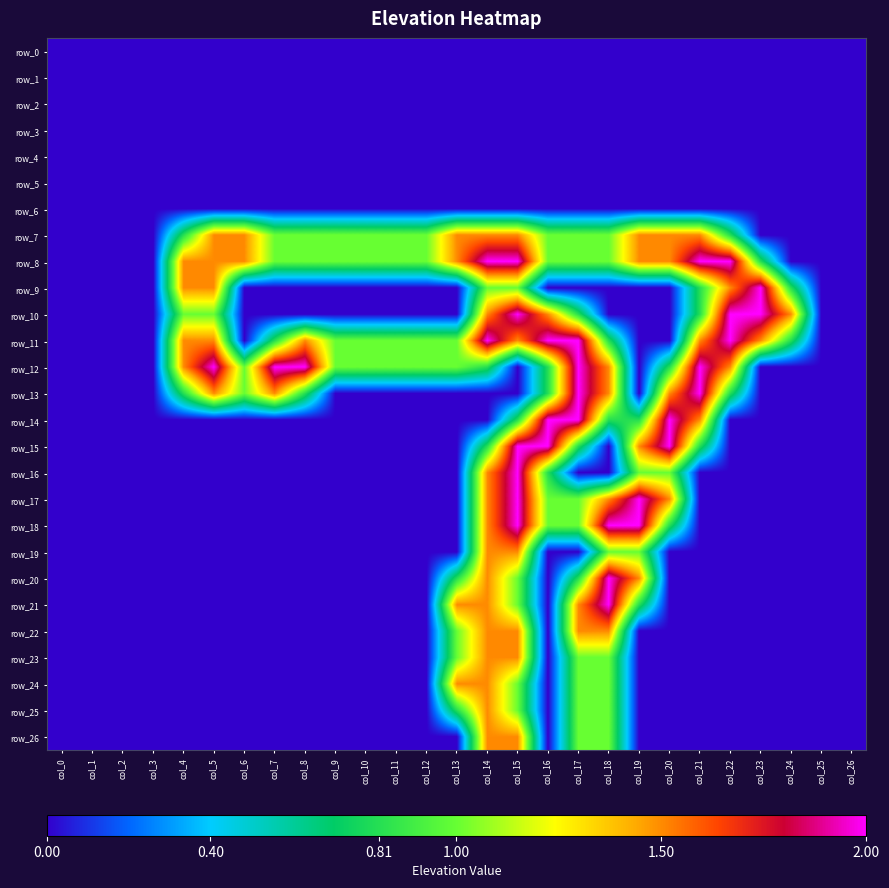

Reading right to left, what are all the values shown in this chart?

row_0: 0.0	0.0	0.0	0.0	0.0	0.0	0.0	0.0	0.0	0.0	0.0	0.0	0.0	0.0	0.0	0.0	0.0	0.0	0.0	0.0	0.0	0.0	0.0	0.0	0.0	0.0	0.0
row_1: 0.0	0.0	0.0	0.0	0.0	0.0	0.0	0.0	0.0	0.0	0.0	0.0	0.0	0.0	0.0	0.0	0.0	0.0	0.0	0.0	0.0	0.0	0.0	0.0	0.0	0.0	0.0
row_2: 0.0	0.0	0.0	0.0	0.0	0.0	0.0	0.0	0.0	0.0	0.0	0.0	0.0	0.0	0.0	0.0	0.0	0.0	0.0	0.0	0.0	0.0	0.0	0.0	0.0	0.0	0.0
row_3: 0.0	0.0	0.0	0.0	0.0	0.0	0.0	0.0	0.0	0.0	0.0	0.0	0.0	0.0	0.0	0.0	0.0	0.0	0.0	0.0	0.0	0.0	0.0	0.0	0.0	0.0	0.0
row_4: 0.0	0.0	0.0	0.0	0.0	0.0	0.0	0.0	0.0	0.0	0.0	0.0	0.0	0.0	0.0	0.0	0.0	0.0	0.0	0.0	0.0	0.0	0.0	0.0	0.0	0.0	0.0
row_5: 0.0	0.0	0.0	0.0	0.0	0.0	0.0	0.0	0.0	0.0	0.0	0.0	0.0	0.0	0.0	0.0	0.0	0.0	0.0	0.0	0.0	0.0	0.0	0.0	0.0	0.0	0.0
row_6: 0.0	0.0	0.0	0.0	0.0	0.0	0.0	0.0	0.0	0.0	0.0	0.0	0.0	0.0	0.0	0.0	0.0	0.0	0.0	0.0	0.0	0.0	0.0	0.0	0.0	0.0	0.0
row_7: 0.0	0.0	0.0	0.0	0.8	1.5	1.5	1.5	1.0	1.0	1.0	1.5	1.5	1.5	1.0	1.0	1.0	1.0	1.0	1.0	1.5	1.5	0.8	0.0	0.0	0.0	0.0
row_8: 0.0	0.0	0.0	0.8	2.0	2.0	1.5	1.5	1.0	1.0	1.0	2.0	2.0	1.5	1.0	1.0	1.0	1.0	1.0	1.0	1.5	1.5	1.5	0.0	0.0	0.0	0.0
row_9: 0.0	0.0	0.8	2.0	1.5	0.8	0.0	0.0	0.0	0.0	0.0	1.0	1.0	0.0	0.0	0.0	0.0	0.0	0.0	0.0	0.0	1.5	1.5	0.0	0.0	0.0	0.0
row_10: 0.0	0.0	1.5	2.0	2.0	0.8	0.0	0.0	0.0	0.8	1.5	2.0	1.5	0.0	0.0	0.0	0.0	0.0	0.0	0.0	0.0	1.0	1.0	0.0	0.0	0.0	0.0
row_11: 0.0	0.0	0.8	1.5	2.0	1.5	0.0	0.0	0.8	2.0	2.0	1.5	2.0	1.0	1.0	1.0	1.0	1.0	1.5	0.8	0.0	1.5	1.5	0.0	0.0	0.0	0.0
row_12: 0.0	0.0	0.0	0.0	1.5	2.0	0.8	0.0	1.5	2.0	0.8	0.0	0.8	1.0	1.0	1.0	1.0	1.0	2.0	2.0	1.0	2.0	1.5	0.0	0.0	0.0	0.0
row_13: 0.0	0.0	0.0	0.0	0.8	2.0	1.5	0.0	1.5	2.0	0.8	0.0	0.0	0.0	0.0	0.0	0.0	0.0	0.8	1.5	1.0	1.5	0.8	0.0	0.0	0.0	0.0
row_14: 0.0	0.0	0.0	0.0	0.0	1.5	2.0	0.8	0.8	2.0	2.0	0.8	0.0	0.0	0.0	0.0	0.0	0.0	0.0	0.0	0.0	0.0	0.0	0.0	0.0	0.0	0.0
row_15: 0.0	0.0	0.0	0.0	0.0	0.8	2.0	1.5	0.0	0.8	2.0	2.0	0.8	0.0	0.0	0.0	0.0	0.0	0.0	0.0	0.0	0.0	0.0	0.0	0.0	0.0	0.0
row_16: 0.0	0.0	0.0	0.0	0.0	0.0	1.0	1.0	0.0	0.0	0.8	2.0	1.5	0.0	0.0	0.0	0.0	0.0	0.0	0.0	0.0	0.0	0.0	0.0	0.0	0.0	0.0
row_17: 0.0	0.0	0.0	0.0	0.0	0.0	1.5	2.0	1.5	1.0	1.0	2.0	1.5	0.0	0.0	0.0	0.0	0.0	0.0	0.0	0.0	0.0	0.0	0.0	0.0	0.0	0.0
row_18: 0.0	0.0	0.0	0.0	0.0	0.0	0.8	2.0	2.0	1.0	1.0	2.0	1.5	0.0	0.0	0.0	0.0	0.0	0.0	0.0	0.0	0.0	0.0	0.0	0.0	0.0	0.0
row_19: 0.0	0.0	0.0	0.0	0.0	0.0	0.0	1.0	1.0	0.0	0.0	1.5	1.5	0.0	0.0	0.0	0.0	0.0	0.0	0.0	0.0	0.0	0.0	0.0	0.0	0.0	0.0
row_20: 0.0	0.0	0.0	0.0	0.0	0.0	0.0	1.5	2.0	0.8	0.0	1.0	1.5	0.8	0.0	0.0	0.0	0.0	0.0	0.0	0.0	0.0	0.0	0.0	0.0	0.0	0.0
row_21: 0.0	0.0	0.0	0.0	0.0	0.0	0.0	0.8	2.0	1.5	0.0	1.0	1.5	1.5	0.0	0.0	0.0	0.0	0.0	0.0	0.0	0.0	0.0	0.0	0.0	0.0	0.0
row_22: 0.0	0.0	0.0	0.0	0.0	0.0	0.0	0.0	1.5	1.5	0.0	1.5	1.5	1.0	0.0	0.0	0.0	0.0	0.0	0.0	0.0	0.0	0.0	0.0	0.0	0.0	0.0
row_23: 0.0	0.0	0.0	0.0	0.0	0.0	0.0	0.0	1.0	1.0	0.0	1.5	1.5	1.0	0.0	0.0	0.0	0.0	0.0	0.0	0.0	0.0	0.0	0.0	0.0	0.0	0.0
row_24: 0.0	0.0	0.0	0.0	0.0	0.0	0.0	0.0	1.0	1.0	0.0	1.0	1.5	1.5	0.0	0.0	0.0	0.0	0.0	0.0	0.0	0.0	0.0	0.0	0.0	0.0	0.0
row_25: 0.0	0.0	0.0	0.0	0.0	0.0	0.0	0.0	1.0	1.0	0.0	1.0	1.5	0.8	0.0	0.0	0.0	0.0	0.0	0.0	0.0	0.0	0.0	0.0	0.0	0.0	0.0
row_26: 0.0	0.0	0.0	0.0	0.0	0.0	0.0	0.0	1.0	1.0	0.0	1.5	1.5	0.0	0.0	0.0	0.0	0.0	0.0	0.0	0.0	0.0	0.0	0.0	0.0	0.0	0.0